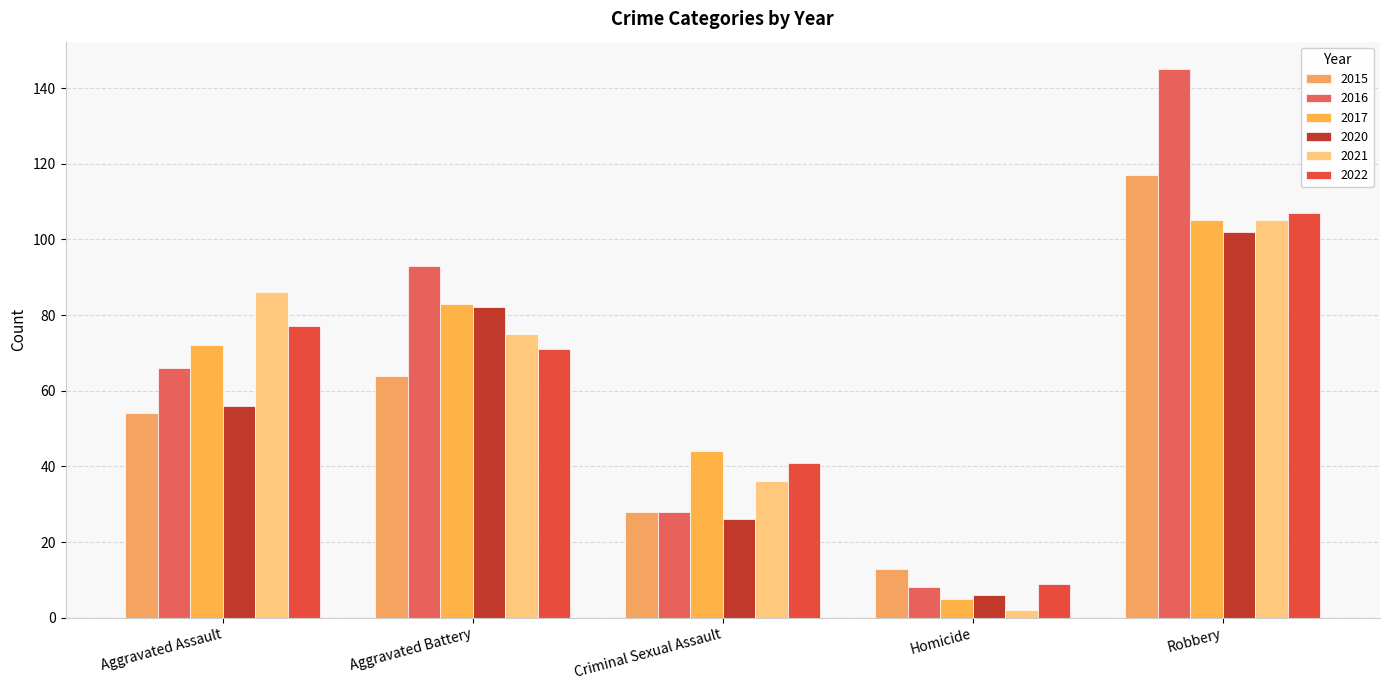

Count the number of categories in the chart.

5